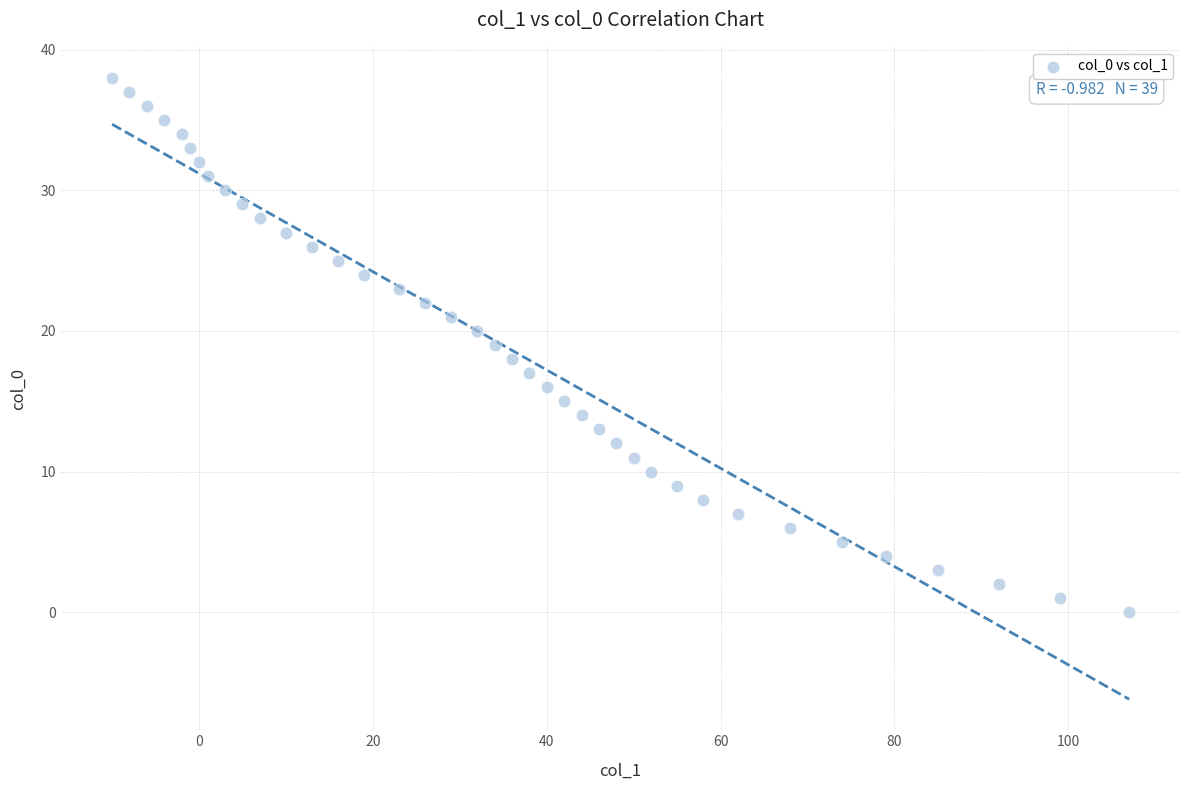

What is the range of X values (max minus min)?

117